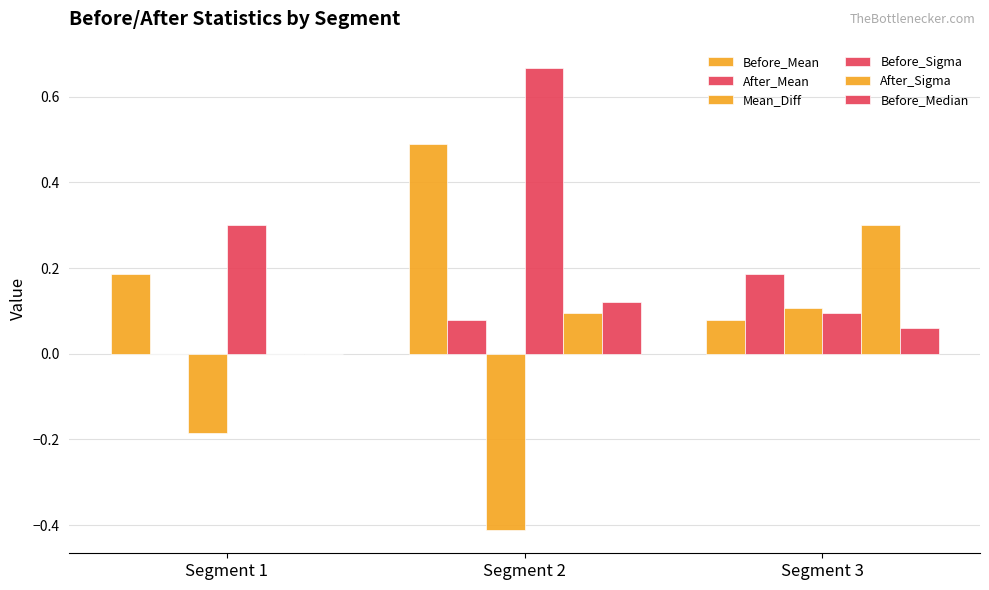

Which series has the largest range (max minus min)?

Before_Sigma